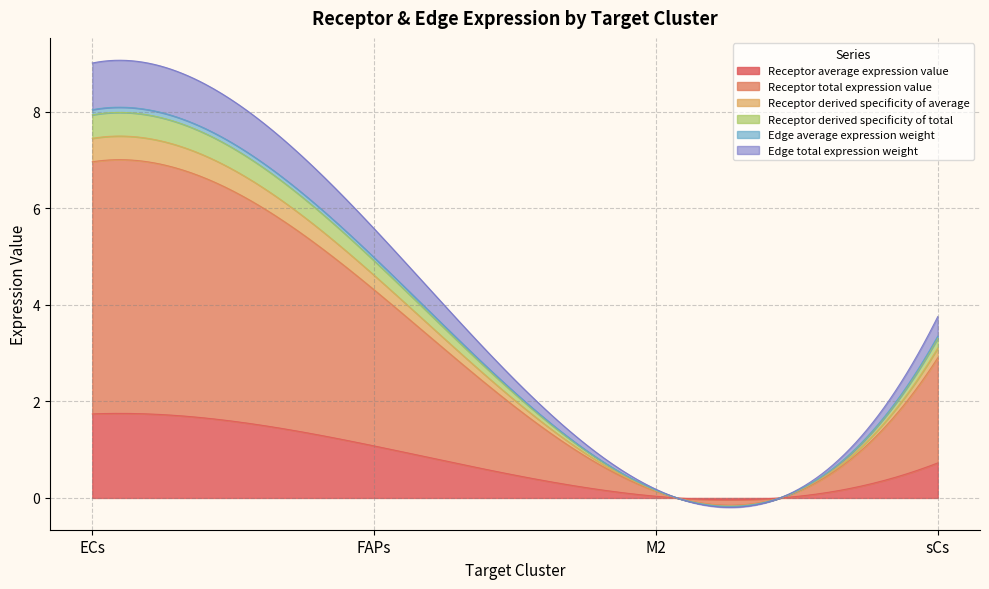

What is the label of the 4th point from the left?

sCs